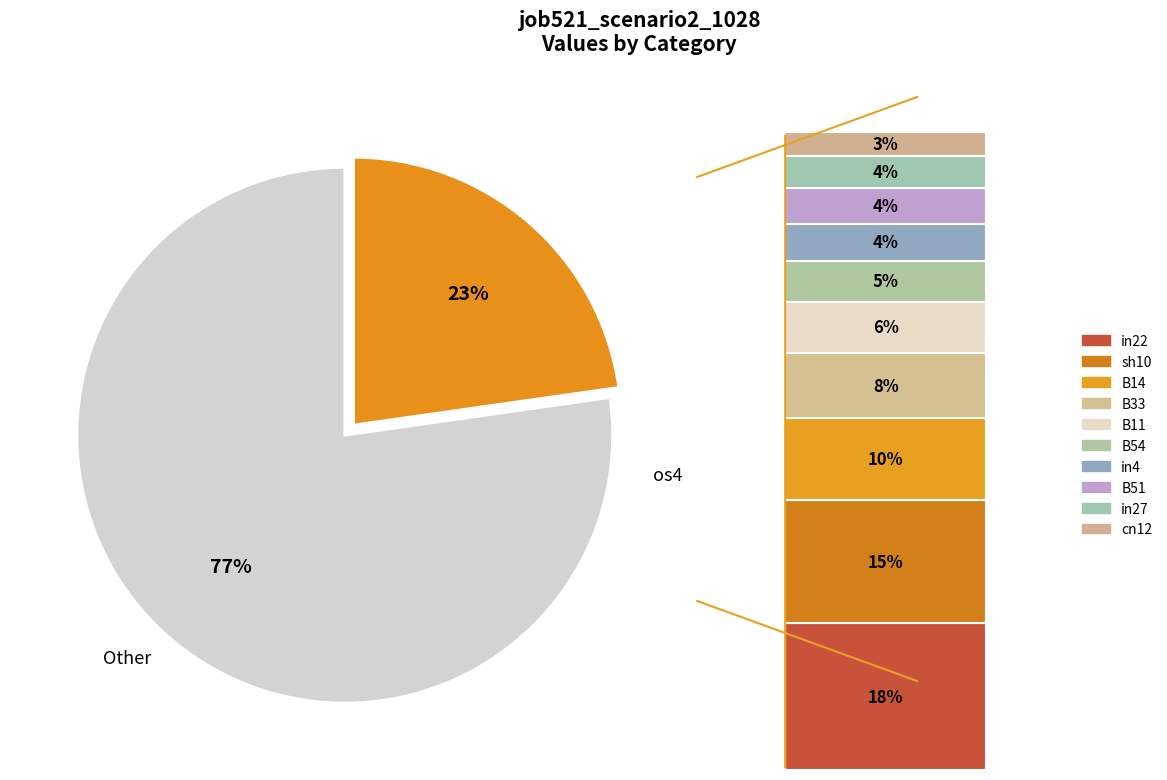

Which slice is the largest?

os4